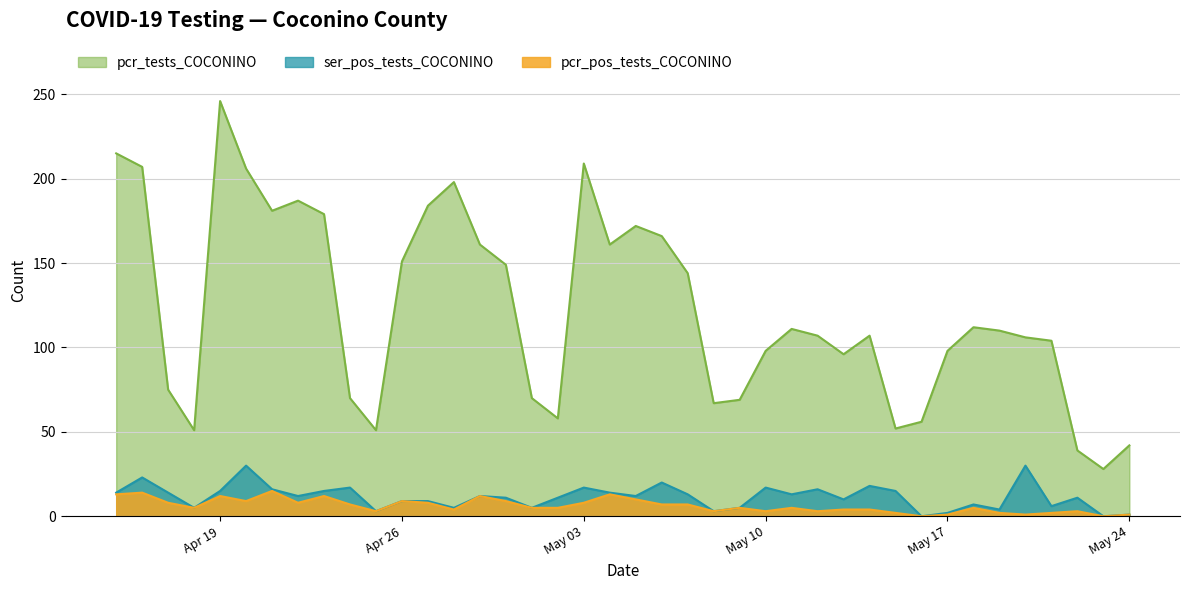

Which series has the widest spread of values?

pcr_tests_COCONINO